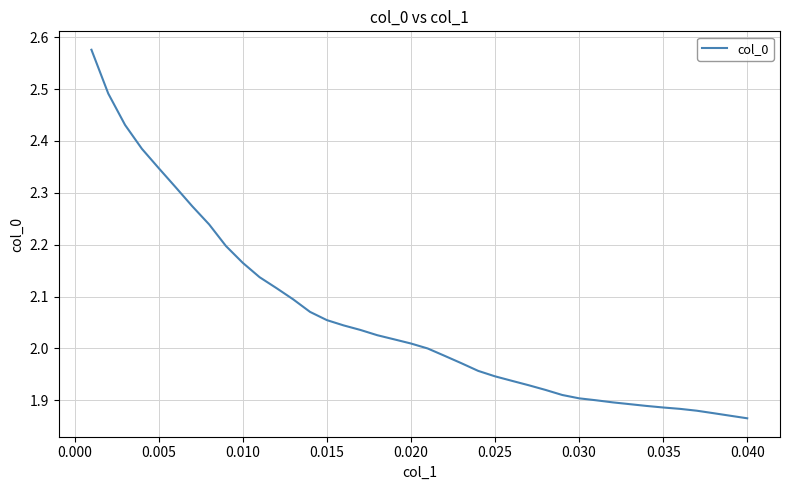

What is the difference between the maximum and minimum values?

0.7